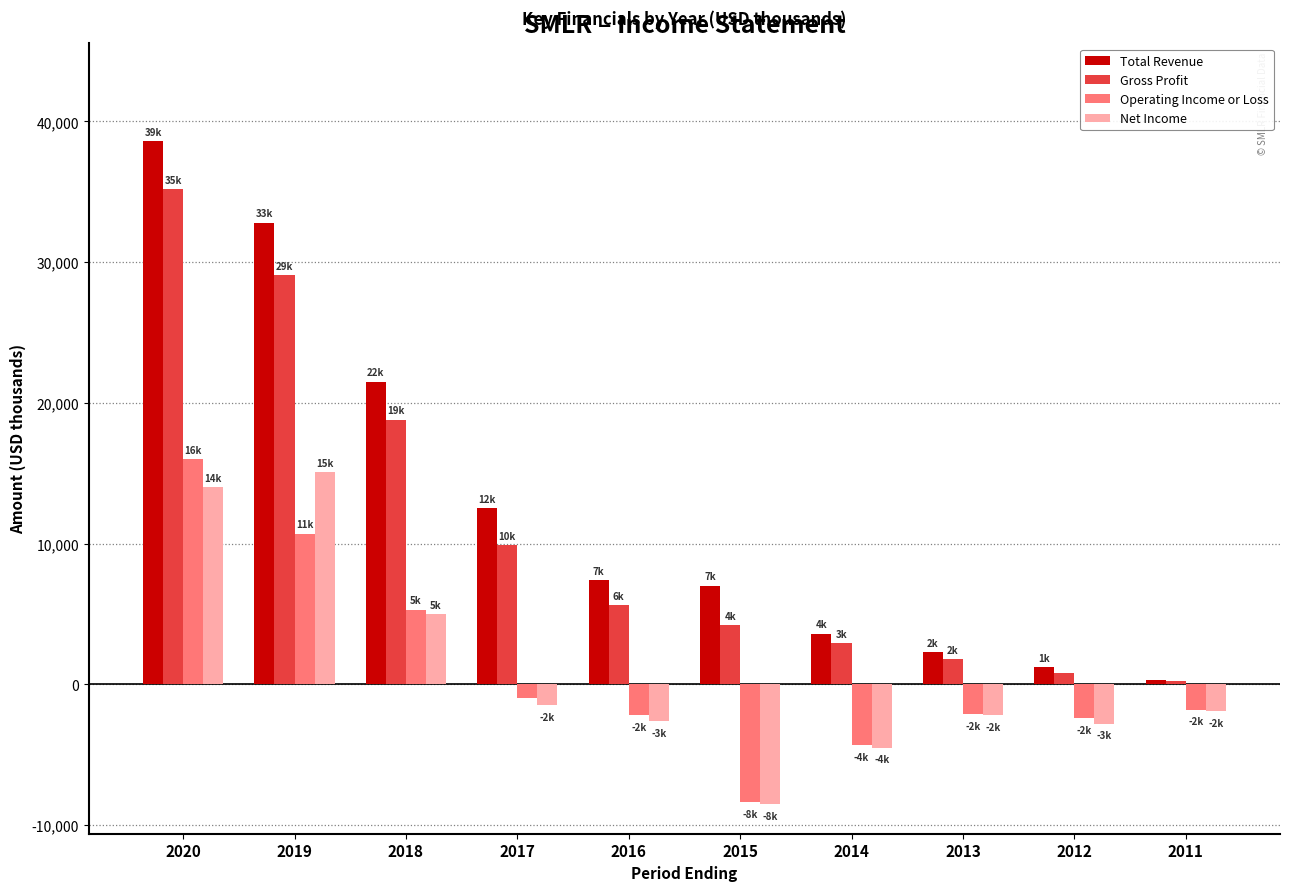

At which label is Gross Profit closest to 17700?

2018